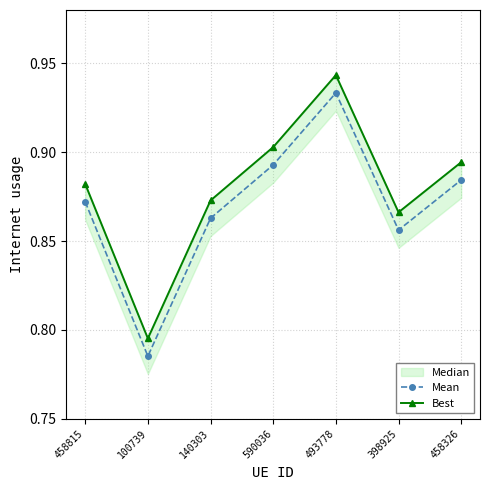

Which series has the largest total across all categories?

Best